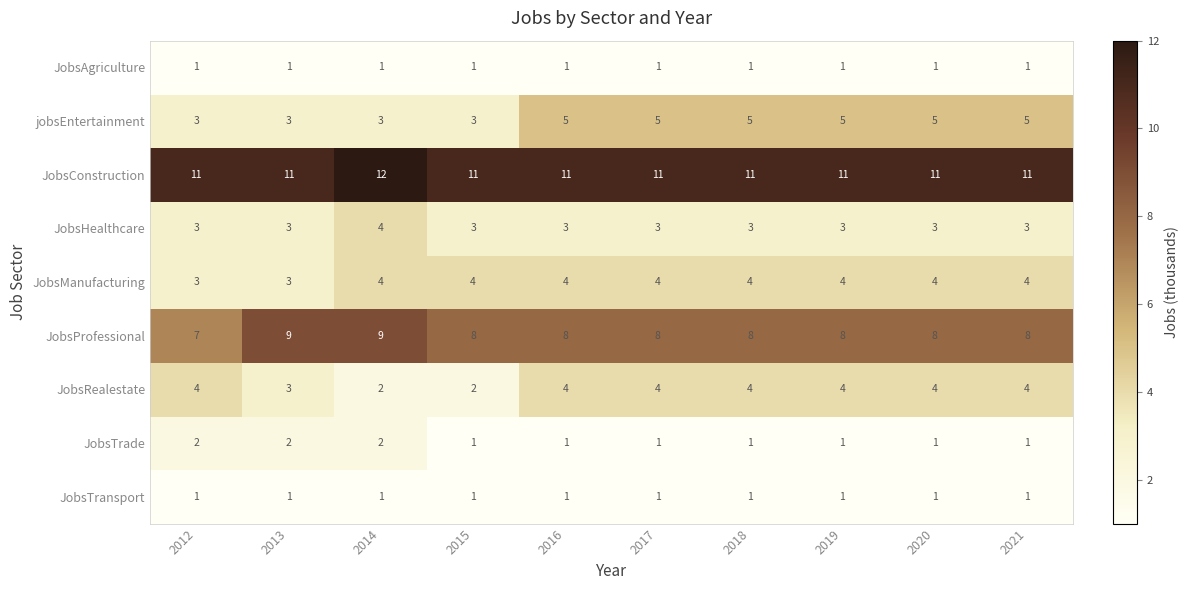

How many data points does each series have?

10